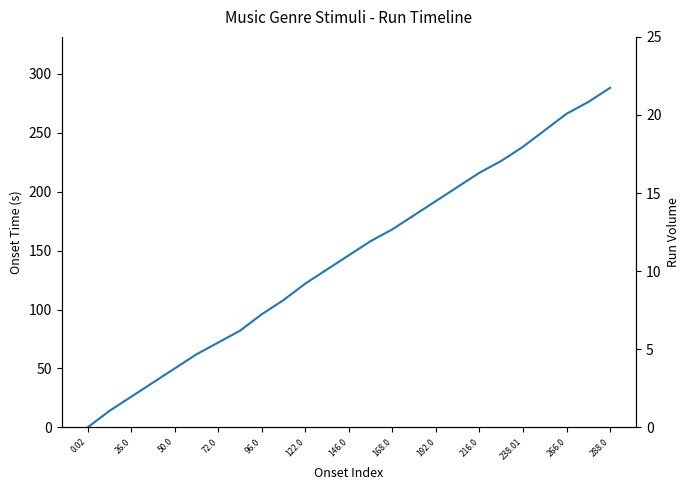

What is the sum of all onset values?

3614.1